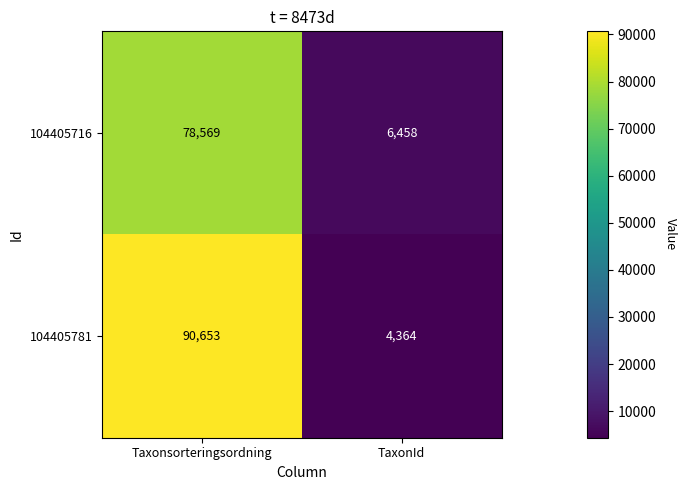

At TaxonId, list the series in order from smallest to largest.

104405781, 104405716